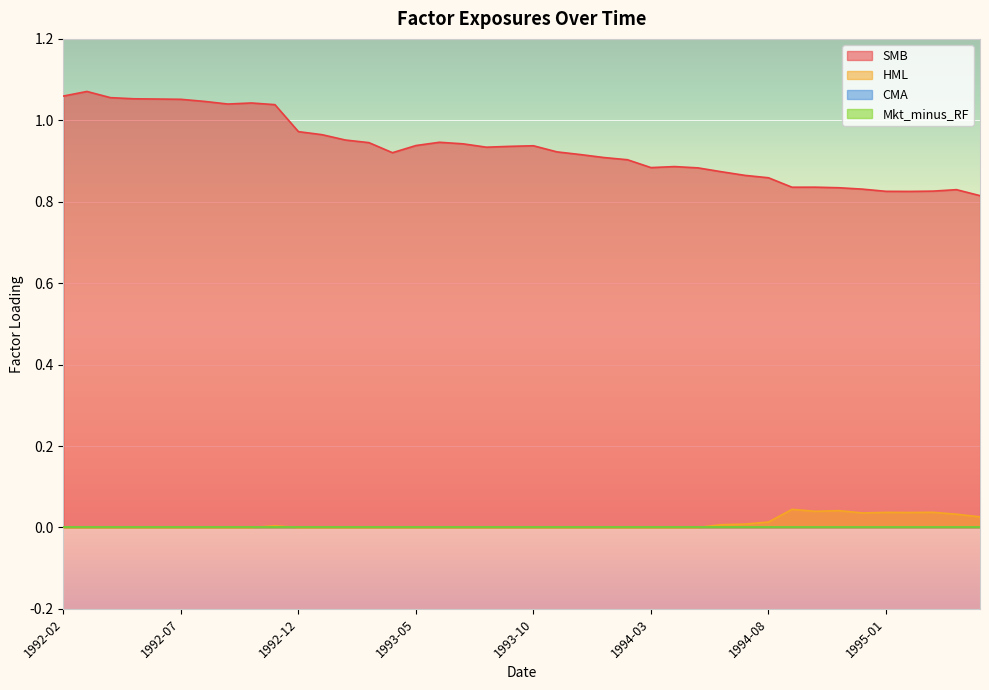

Which series has the widest spread of values?

SMB